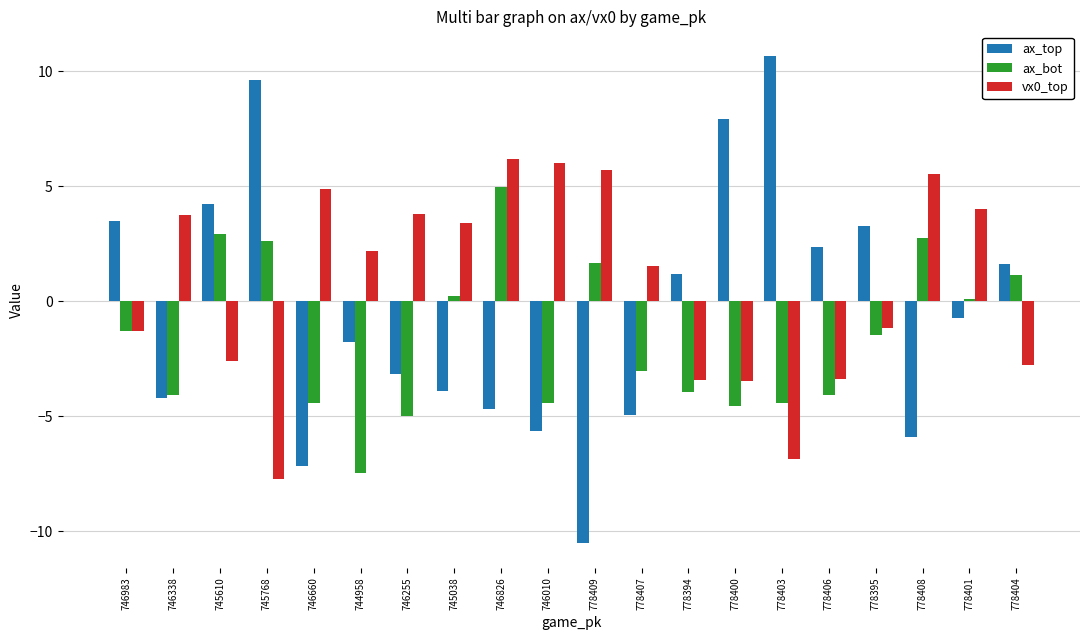

What are all the series names shown in the legend?

ax_top, ax_bot, vx0_top